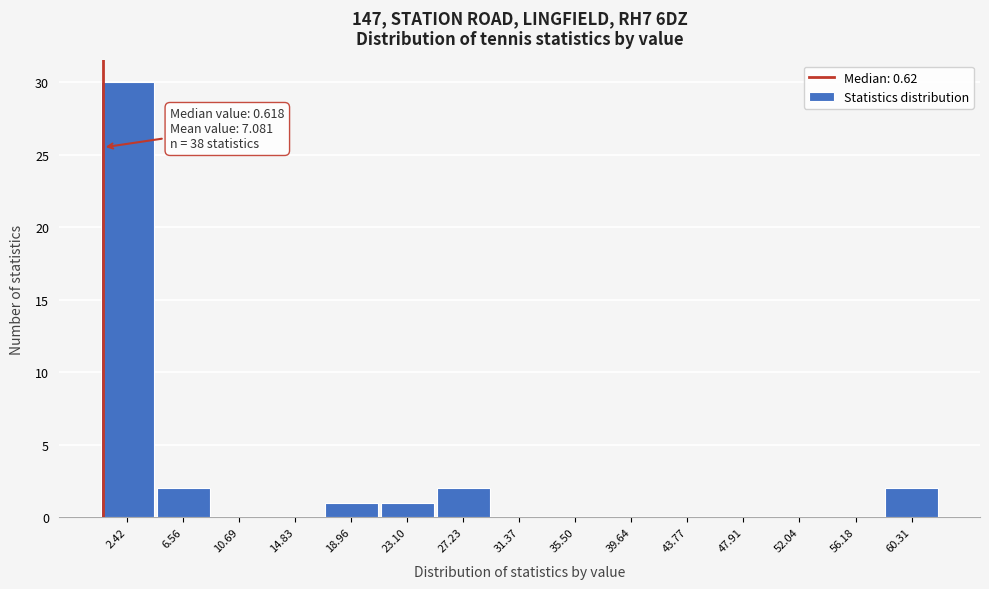

Over which range of the x-axis is the bar tallest?

0.5 to 4.5